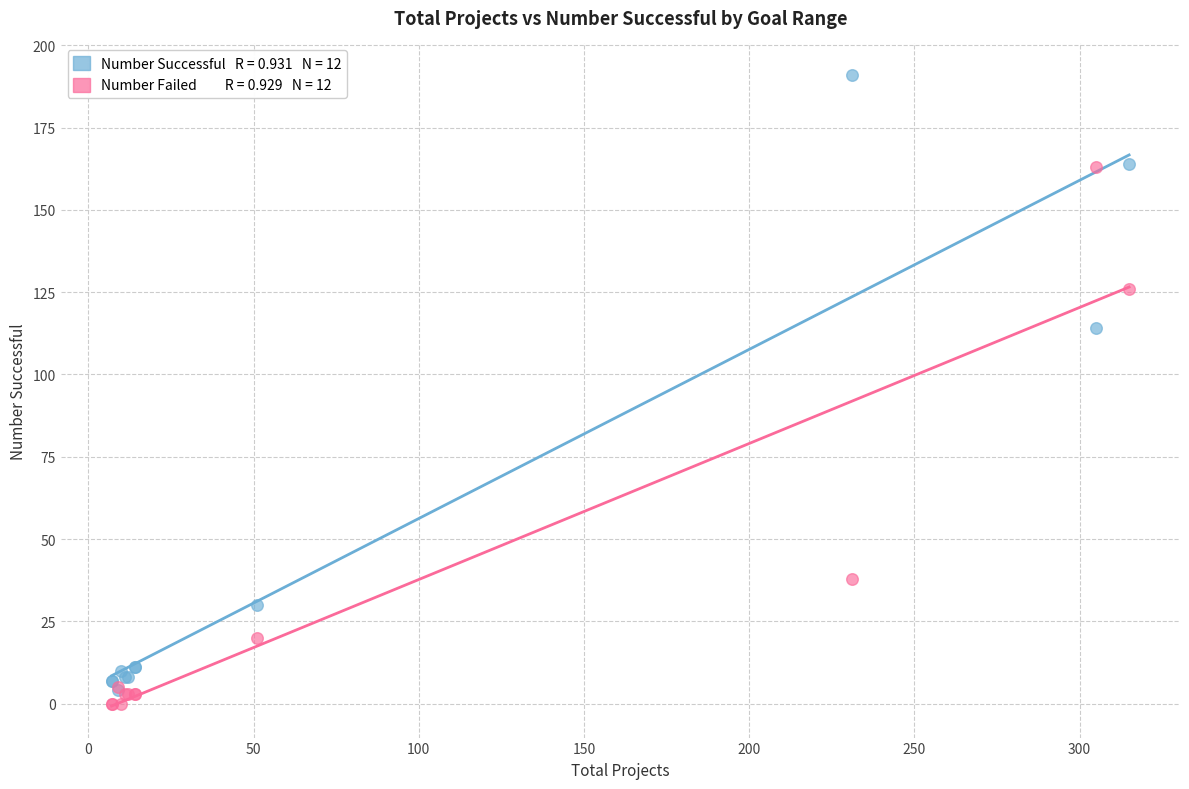

Across all series, what Y value is closest to 95?

114